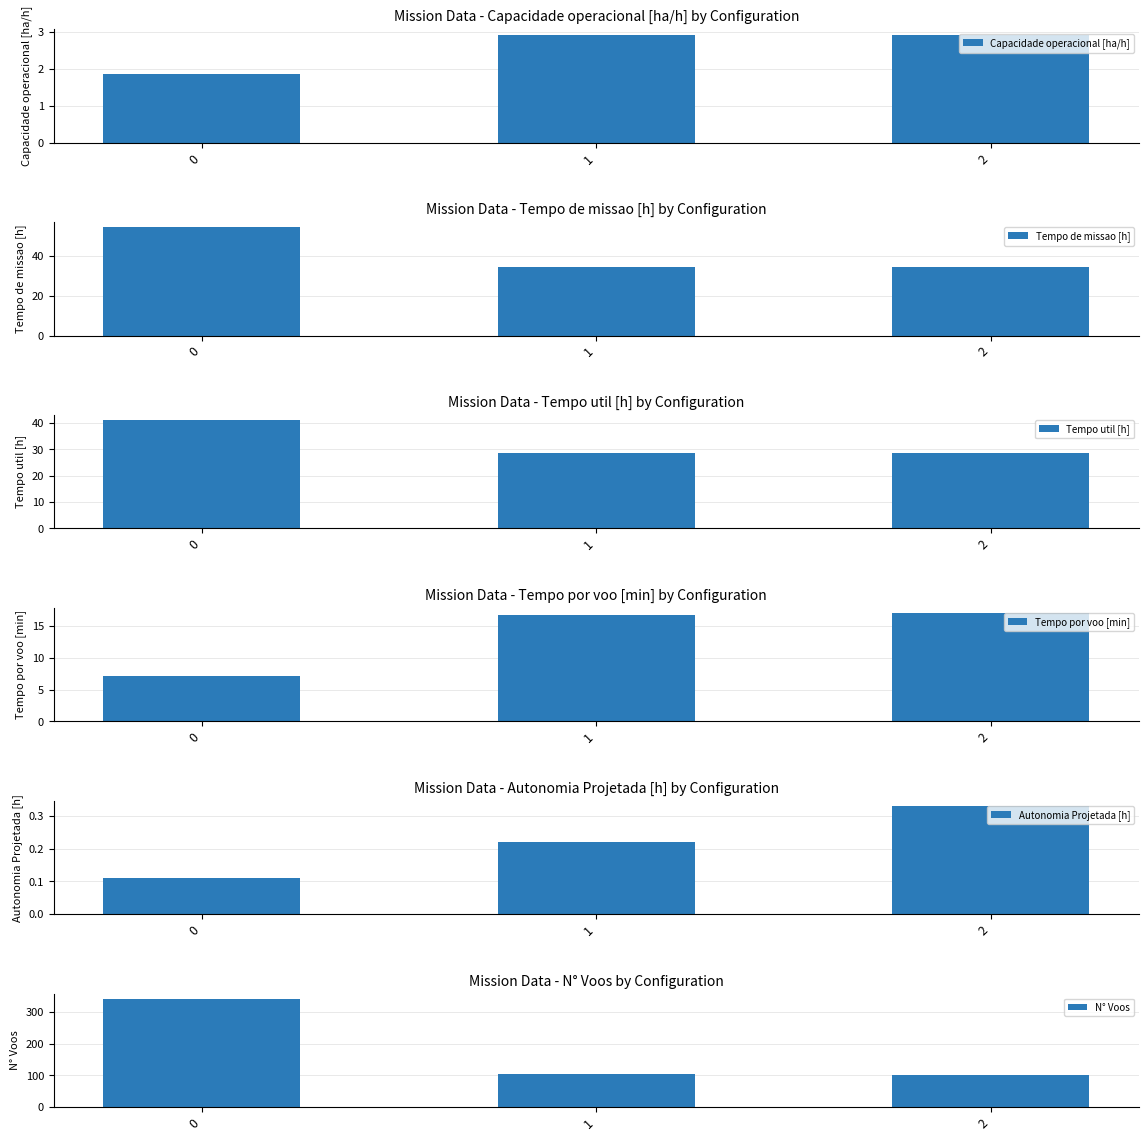

At how many categories does at least one series exceed 273?

1